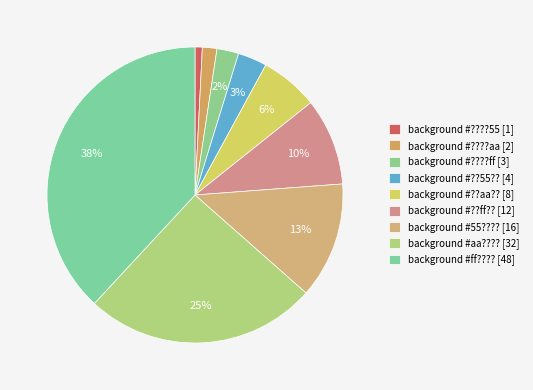

What is the smallest slice in the pie chart?

background #????55 [1]